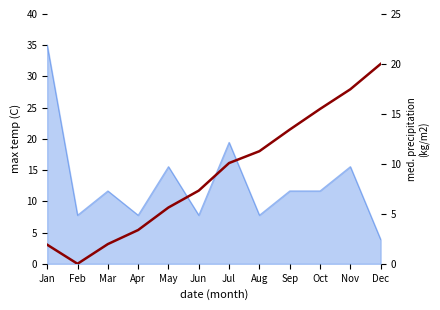

How many data points are less than 10?

6